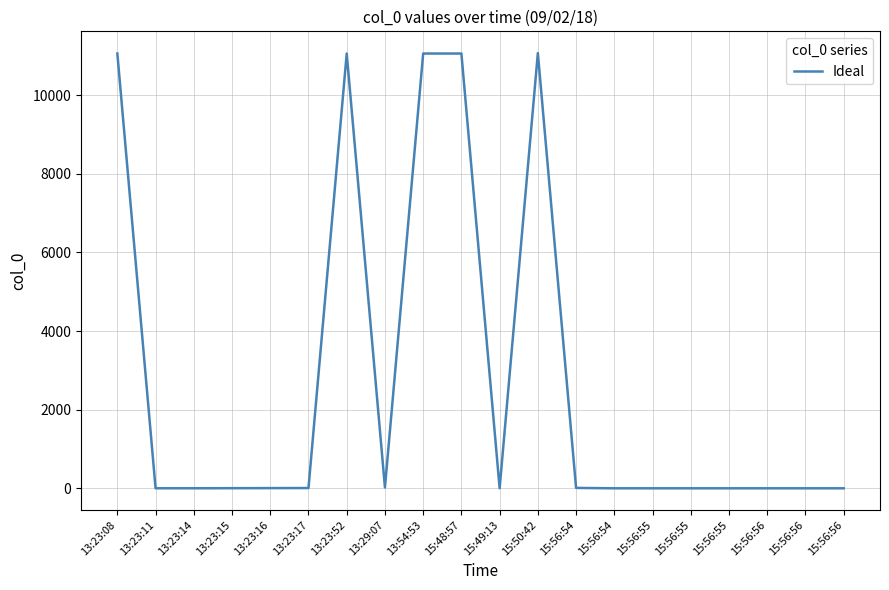

At which label does the data first exceed 4?

13:23:08